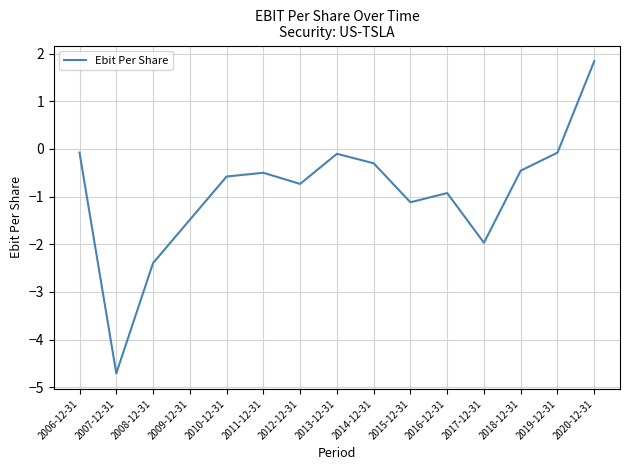

Reading right to left, extract all data points from this chart.

1.8	-0.1	-0.5	-2.0	-0.9	-1.1	-0.3	-0.1	-0.7	-0.5	-0.6	-1.5	-2.4	-4.7	-0.1